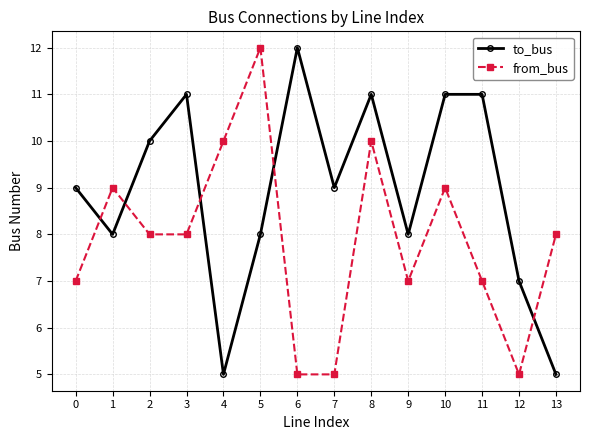

How many lines are shown in the chart?

2